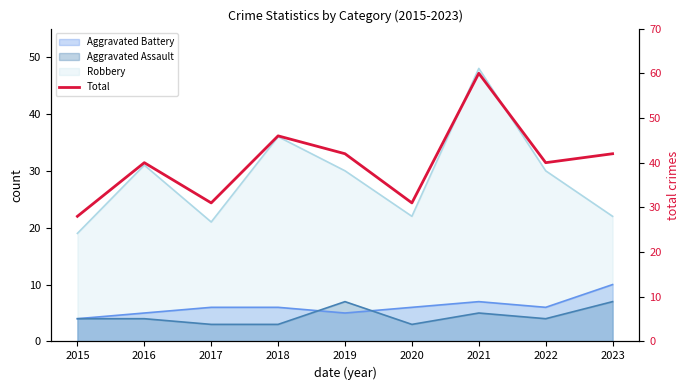

What is the greatest value displayed?

60